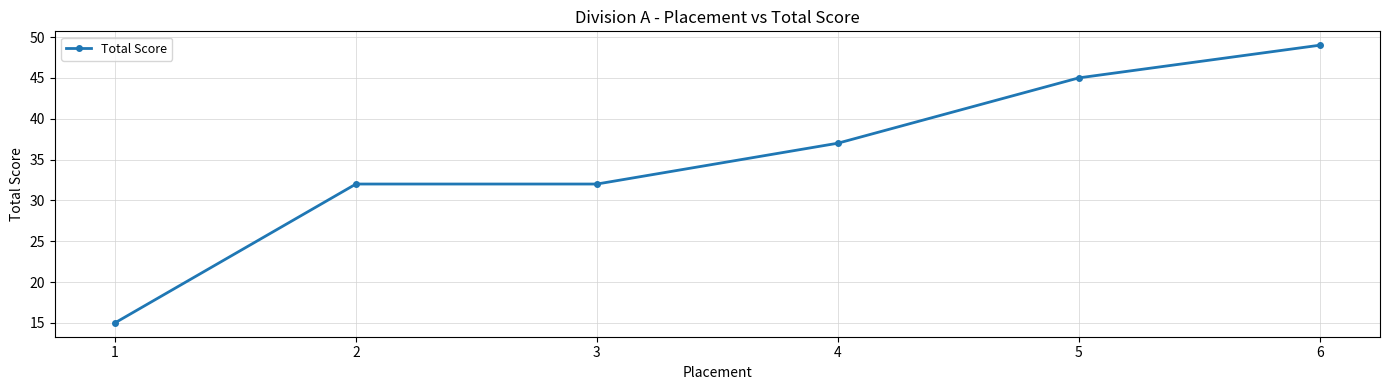

Approximately how many times larger is the value at 6 compared to 1?

3.3